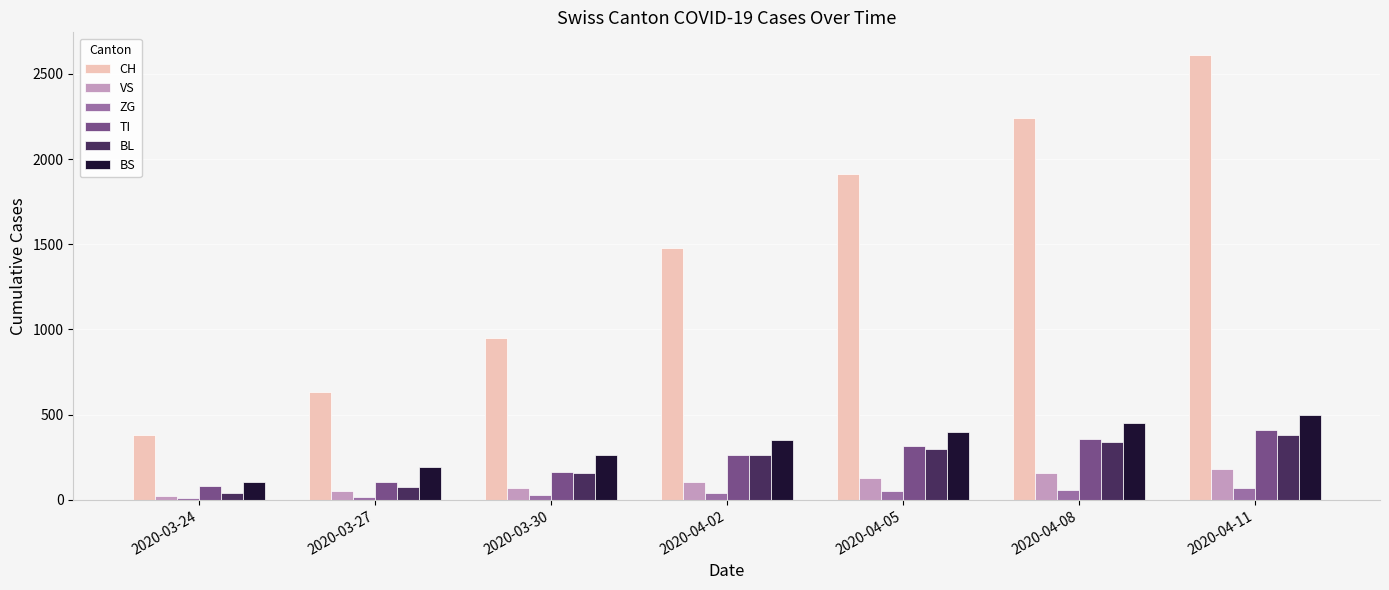

True or false: CH has a value of 948 at 2020-03-30.

True